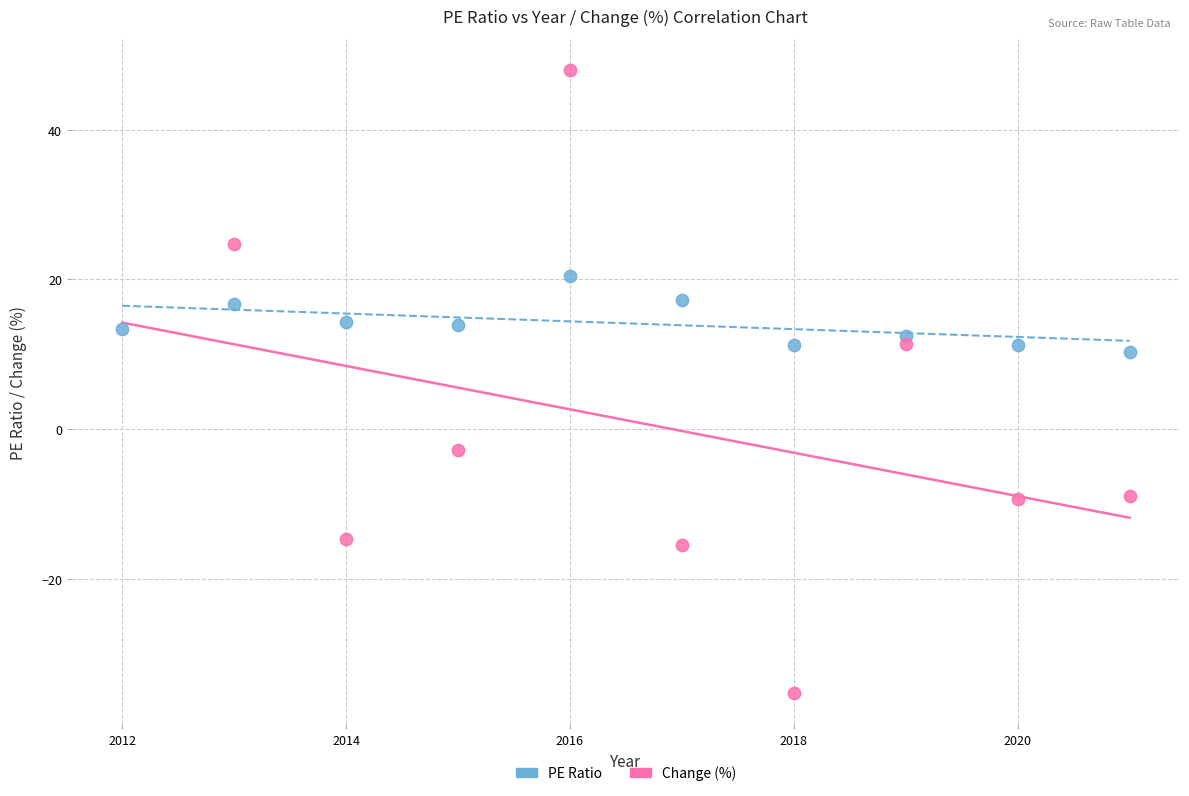

Which series reaches the maximum Y coordinate?

Change (%)